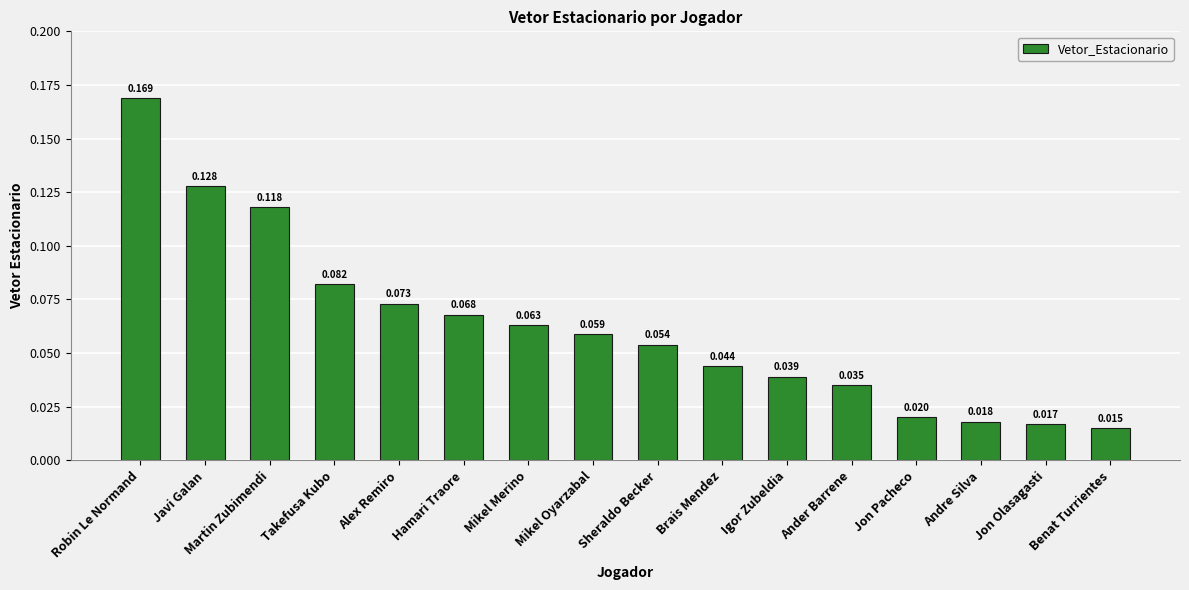

Count the number of categories in the chart.

16